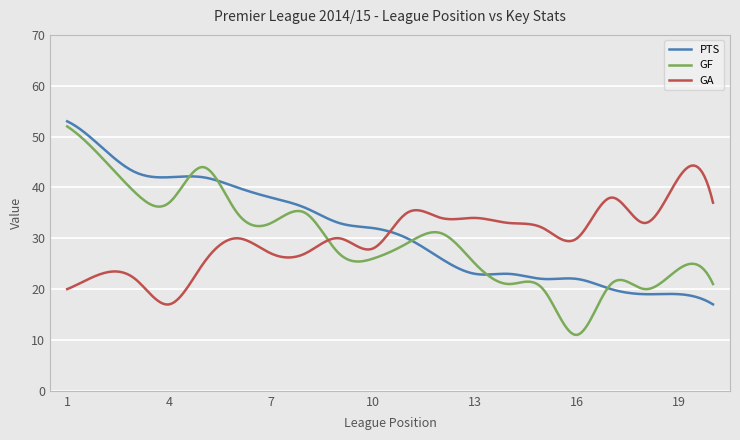

What is the lowest value of the PTS series?

17.0